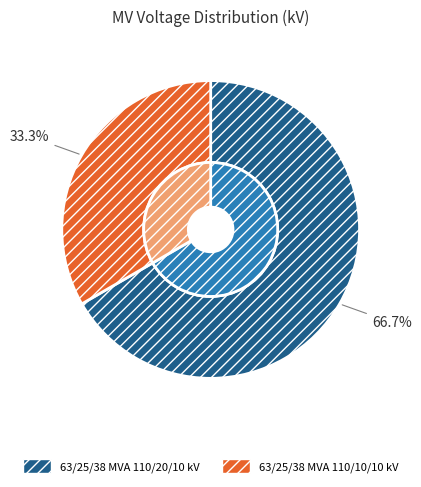

To the nearest percent, what is the difference between the largest and smallest slice percentages?

33%